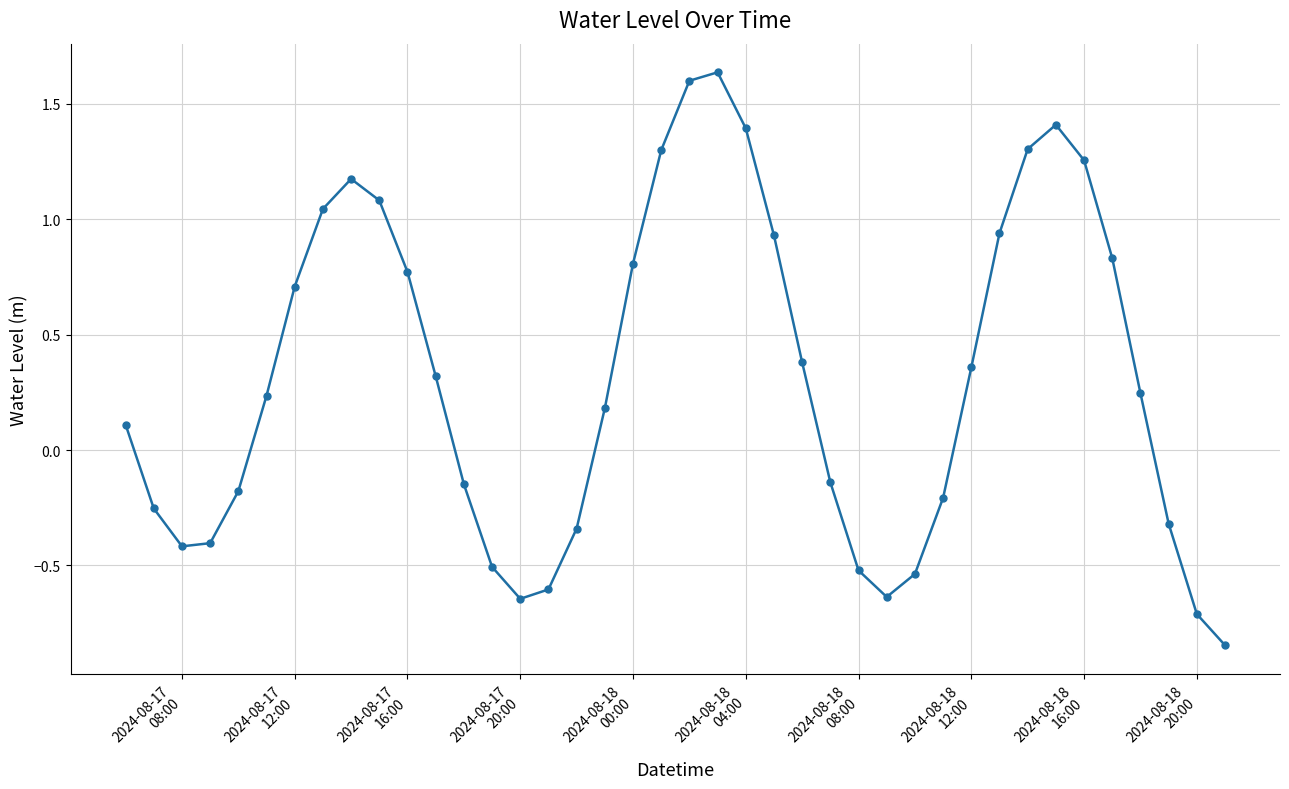

What is the value of the 10th point from the left?

1.1